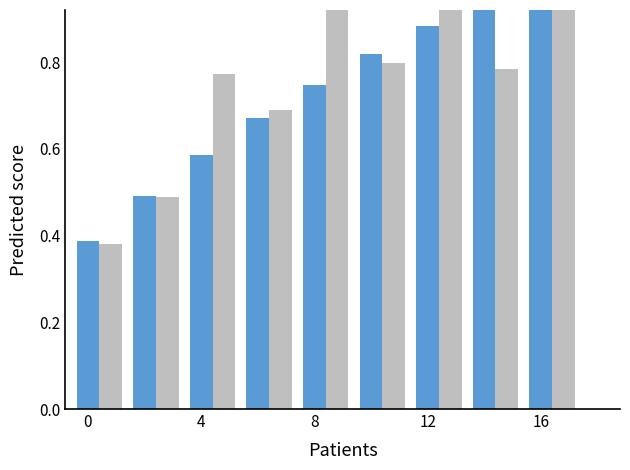

Between 4 and 0, which is larger?

4